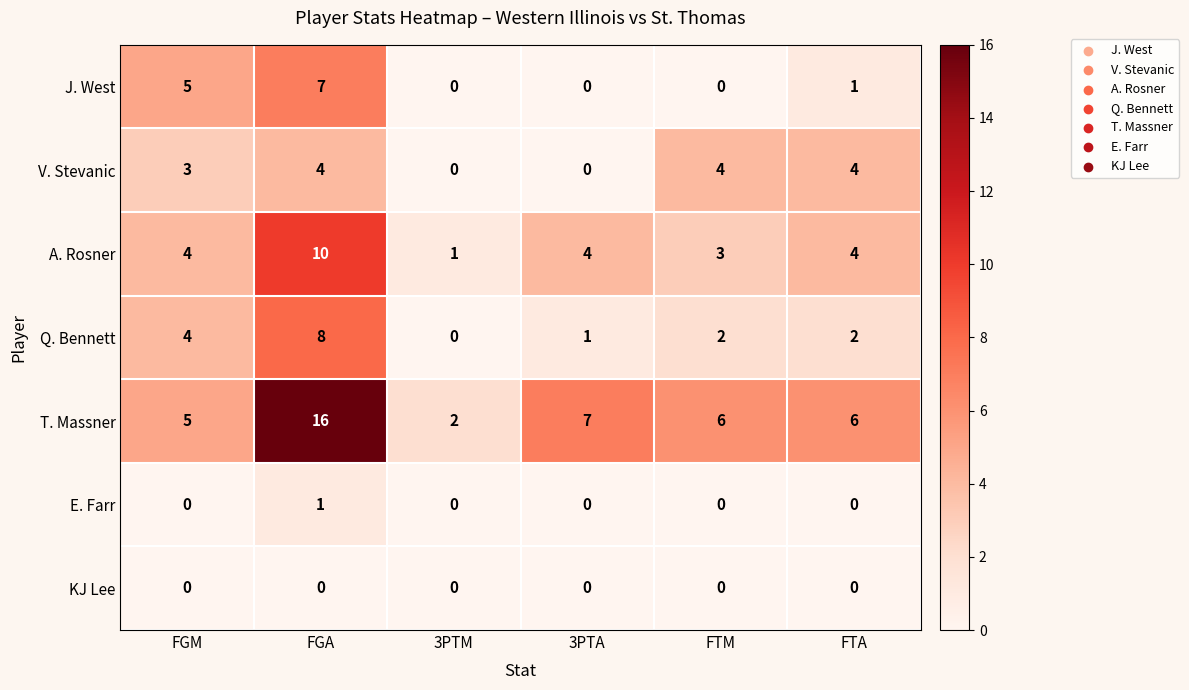

List the series in order of their peak value, highest first.

T. Massner, A. Rosner, Q. Bennett, J. West, V. Stevanic, E. Farr, KJ Lee